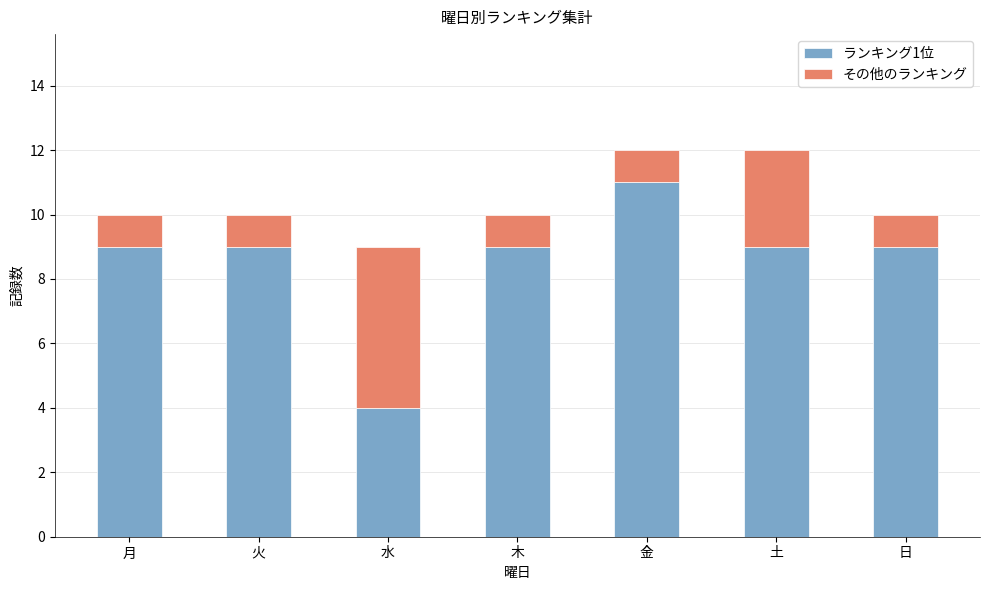

Is it true that ランキング1位 equals 4 at 水?

True